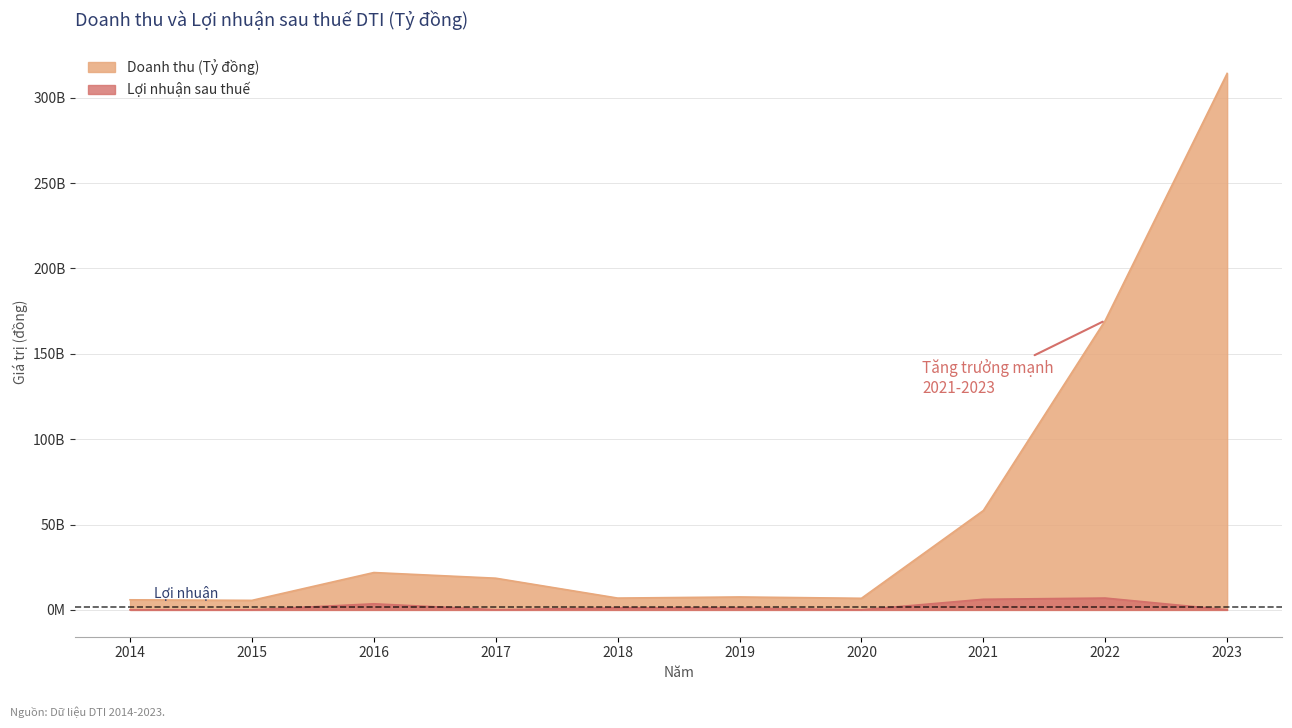

Which series has the widest spread of values?

Doanh thu (Tỷ đồng)